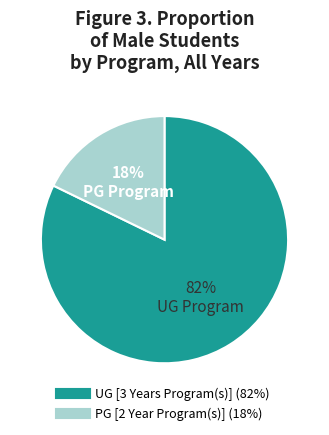

True or false: PG [2 Year Program(s)] accounts for 18% of the total.

True